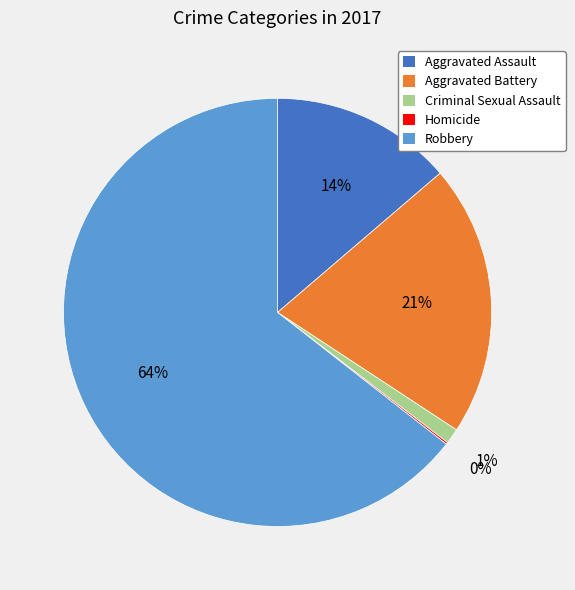

Which category has the biggest portion of the pie?

Robbery